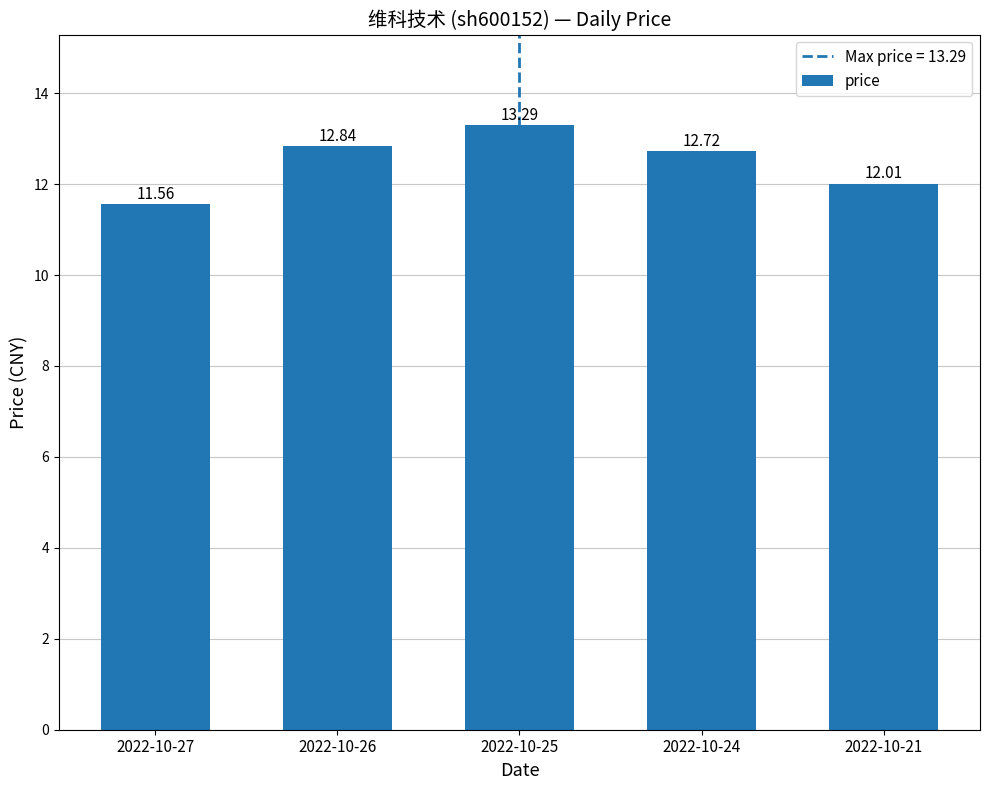

How many distinct data groups are displayed?

1